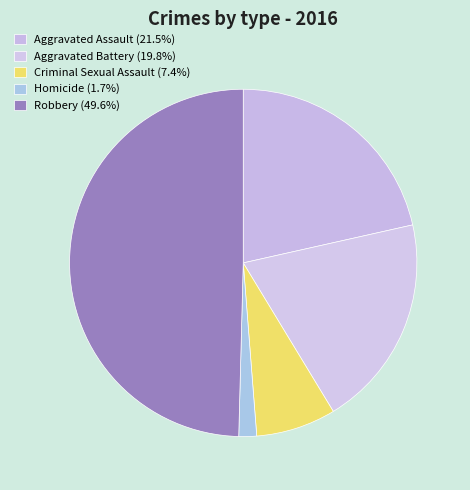

What percentage do Aggravated Battery and Aggravated Assault together represent?

41.3%